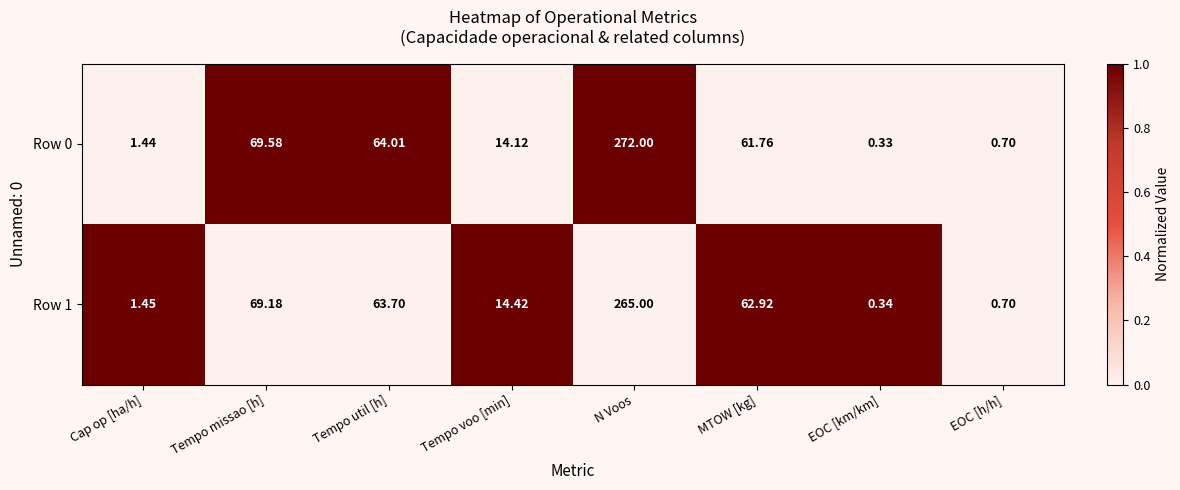

At which category does the chart reach its peak across all series?

N Voos